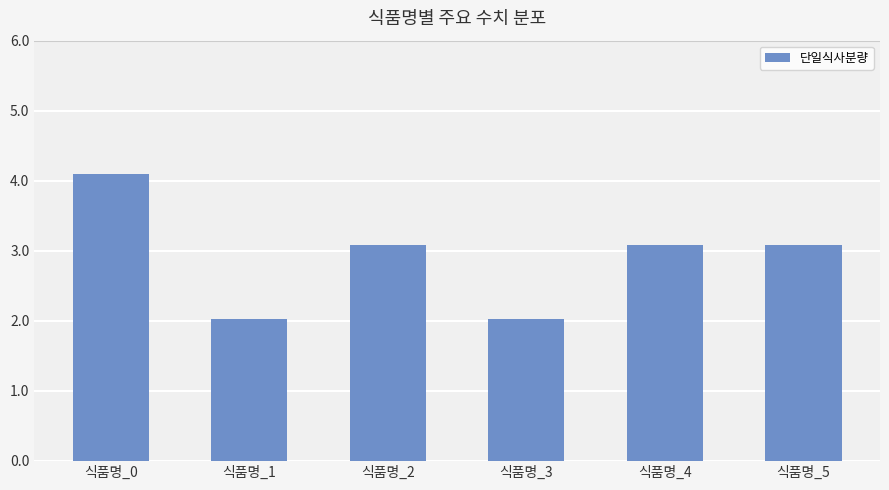

True or false: the data shows 1.6 at 식품명_0.

False